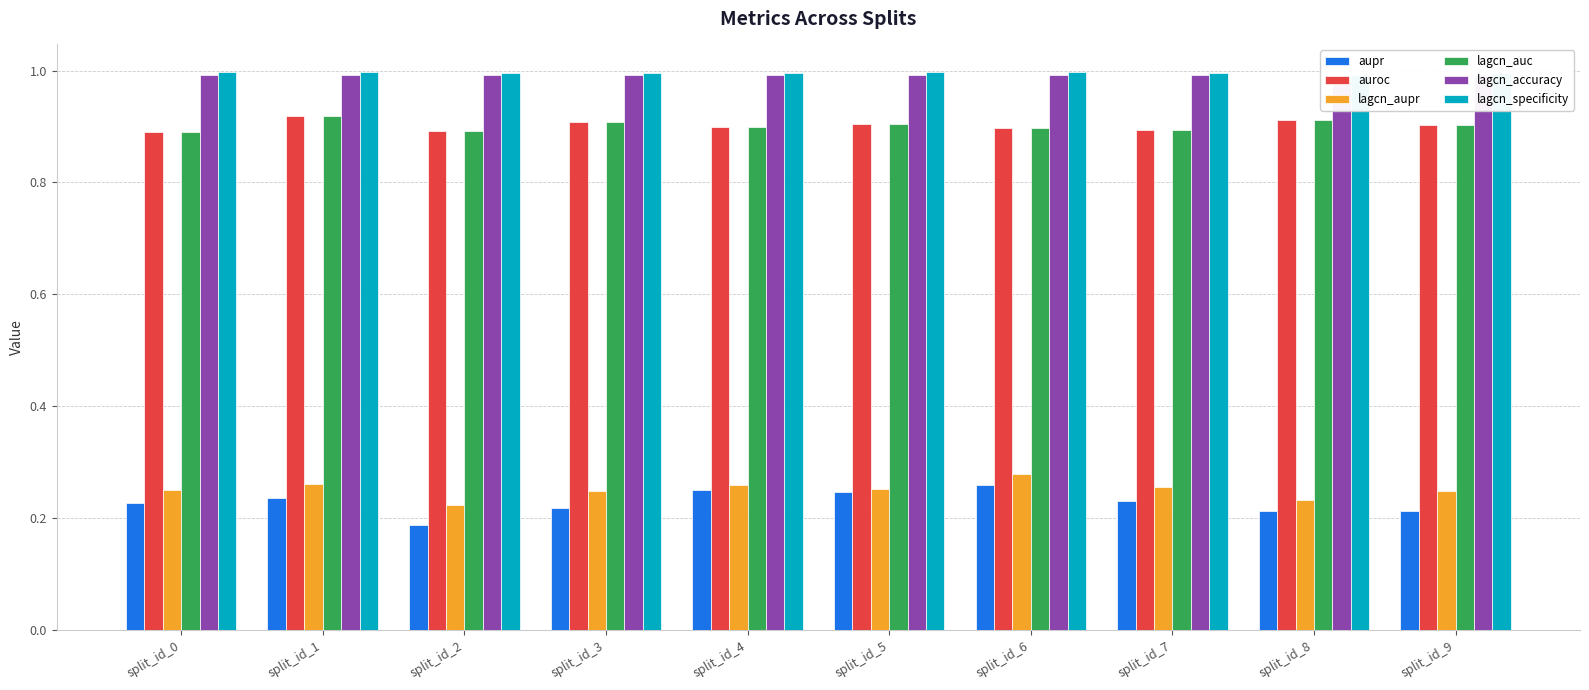

What is the difference between the highest and lowest values at split_id_8?

0.8